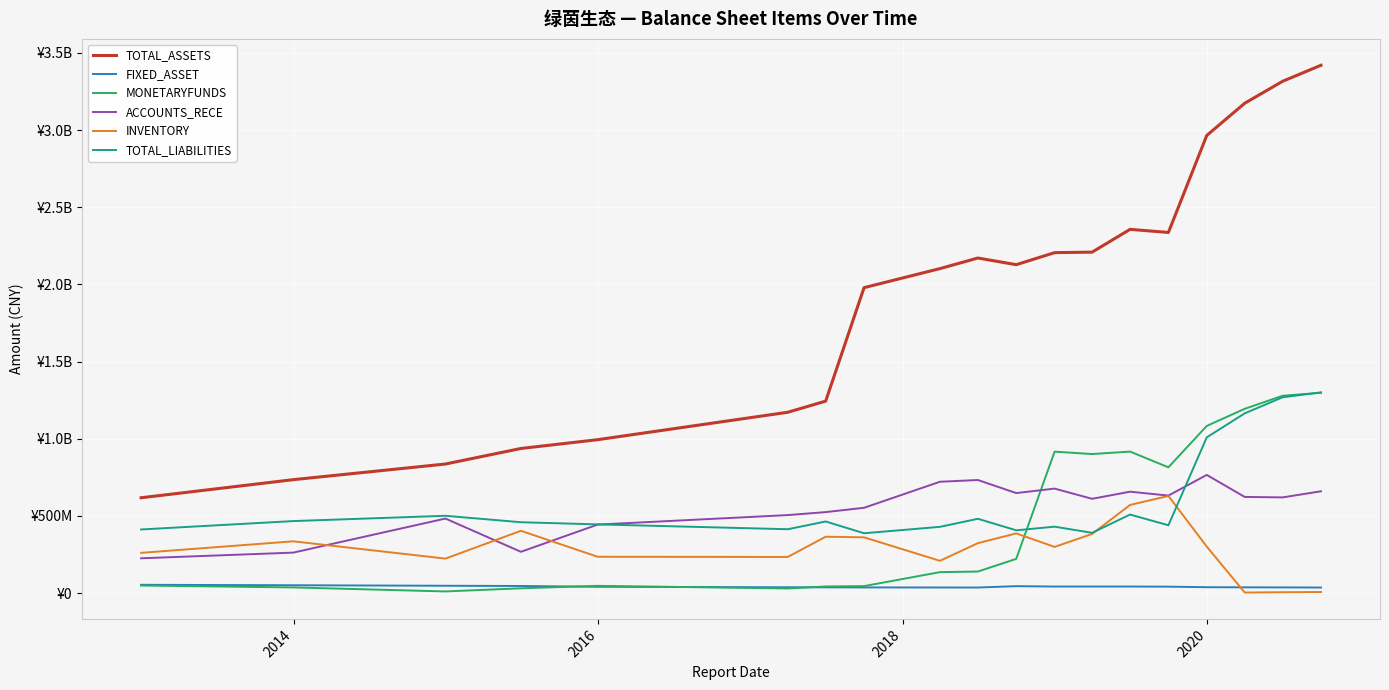

What is the value of the TOTAL_LIABILITIES point at the 18th from the left?

1269034140.2